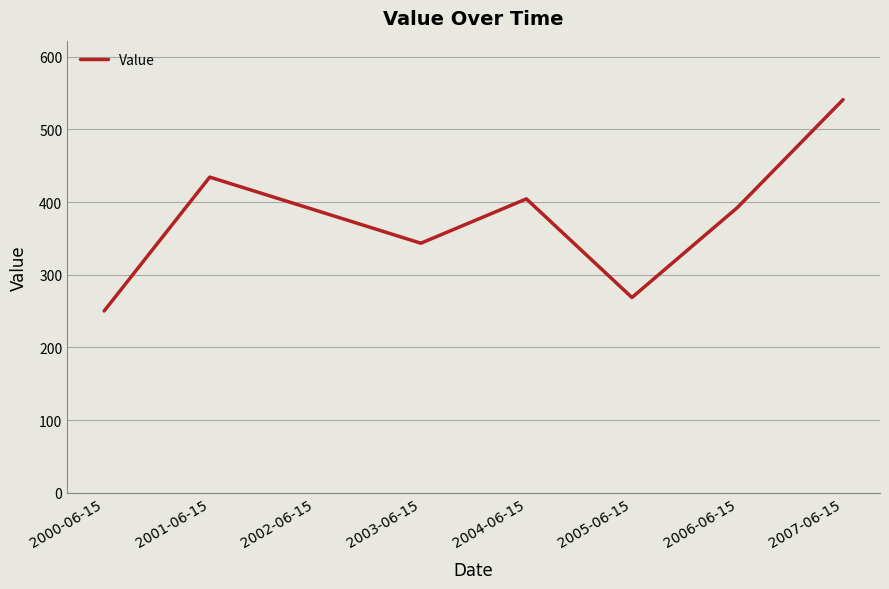

Reading right to left, transcribe all the data shown in this chart.

2007-06-15=541.1	2006-06-15=392.7	2005-06-15=268.8	2004-06-15=404.5	2003-06-15=343.5	2002-06-15=389.0	2001-06-15=434.4	2000-06-15=250.3